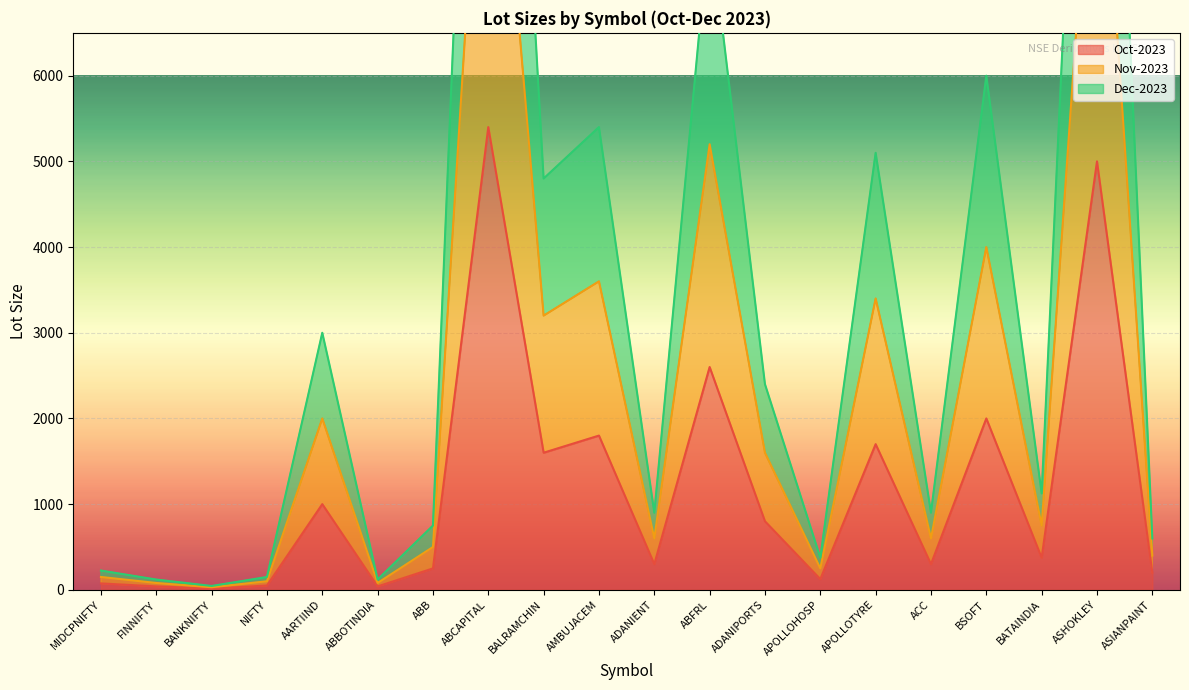

What is the minimum value shown in the chart?

15